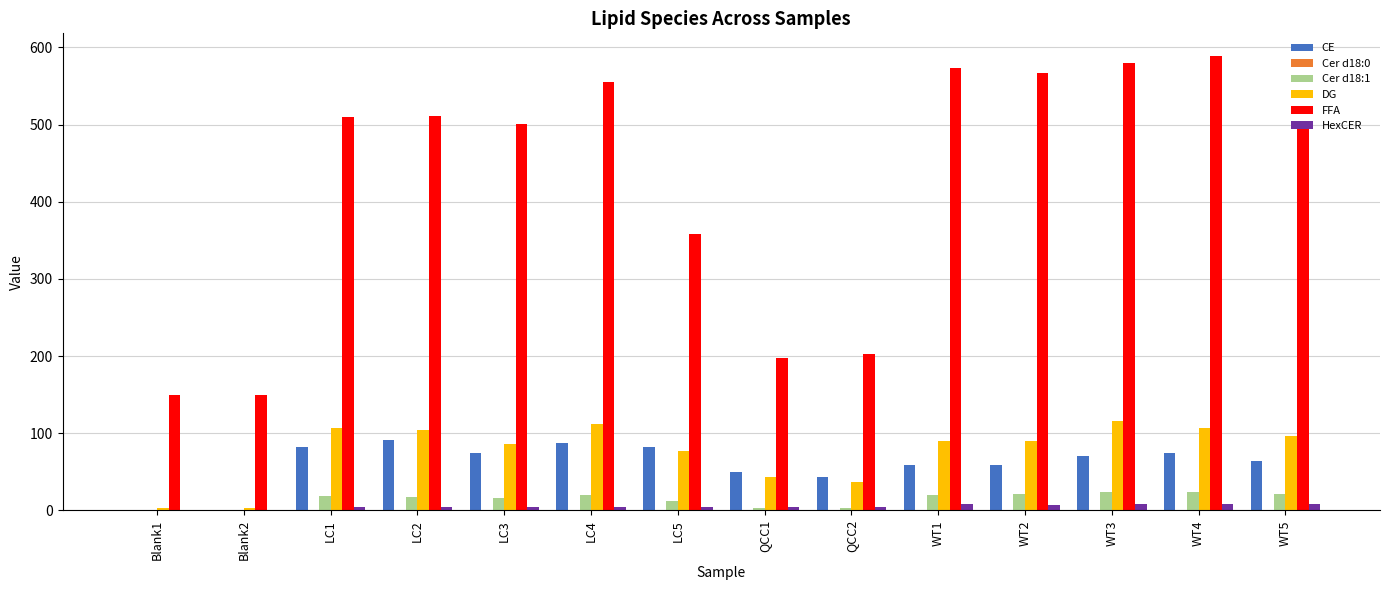

Which series has the largest range (max minus min)?

FFA